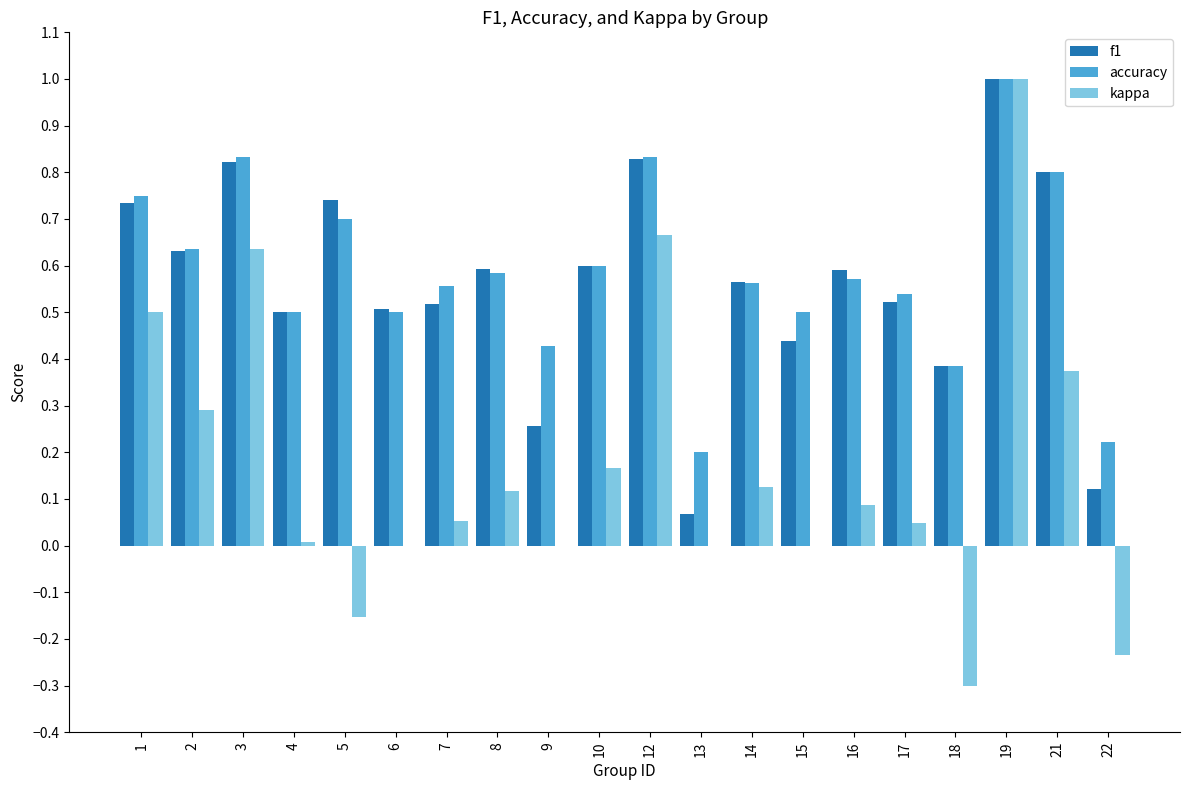

At which label does kappa reach its peak?

19